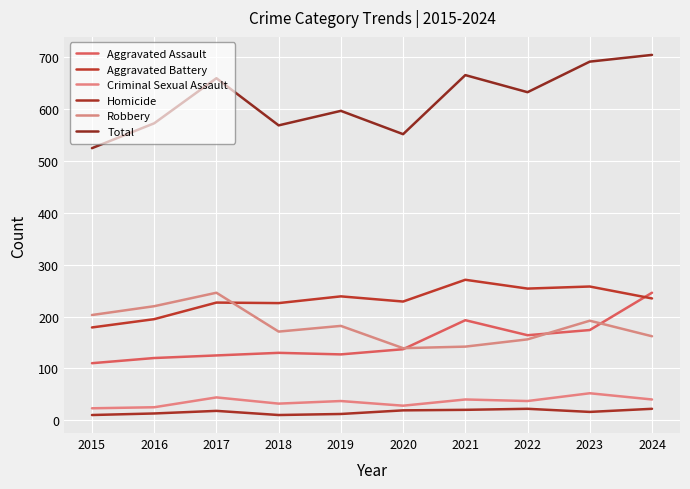

What are all the series names shown in the legend?

Aggravated Assault, Aggravated Battery, Criminal Sexual Assault, Homicide, Robbery, Total